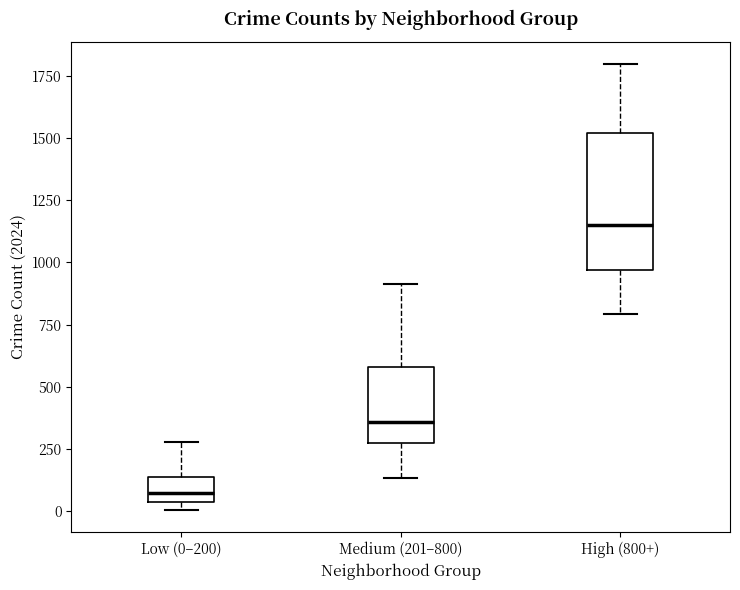

Reading left to right, read every box against the y-axis: the position of its median line, the range the box covers, and the ends of its whiskers. The values are not printed on the chart, so give them approximately, as read against the axis.

Low (0–200): median 50 (just above the box's lower edge), box 50 to 150, whiskers 0 to 300
Medium (201–800): median 350, box 250 to 600, whiskers 150 to 900
High (800+): median 1150, box 950 to 1500, whiskers 800 to 1800